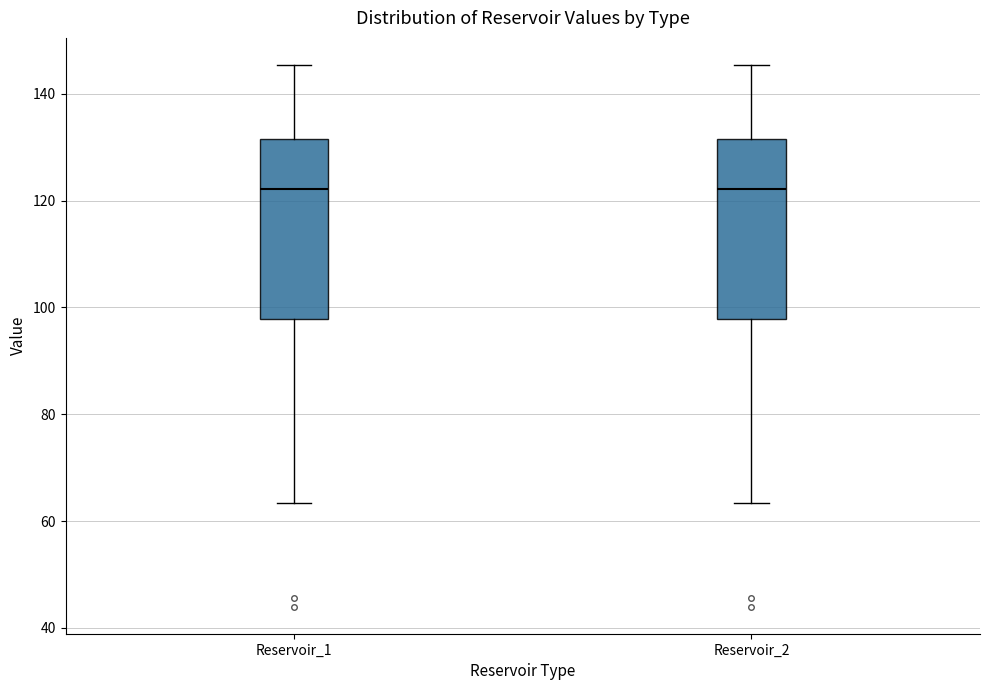

Reading left to right, transcribe this box plot: for each box, give where its median line is, the range the box spans, and where its two whiskers end, as read against the y-axis. The values are not printed on the chart, so give them approximately, as read against the axis.

Reservoir_1: median 122, box 98 to 132, whiskers 64 to 146
Reservoir_2: median 122, box 98 to 132, whiskers 64 to 146